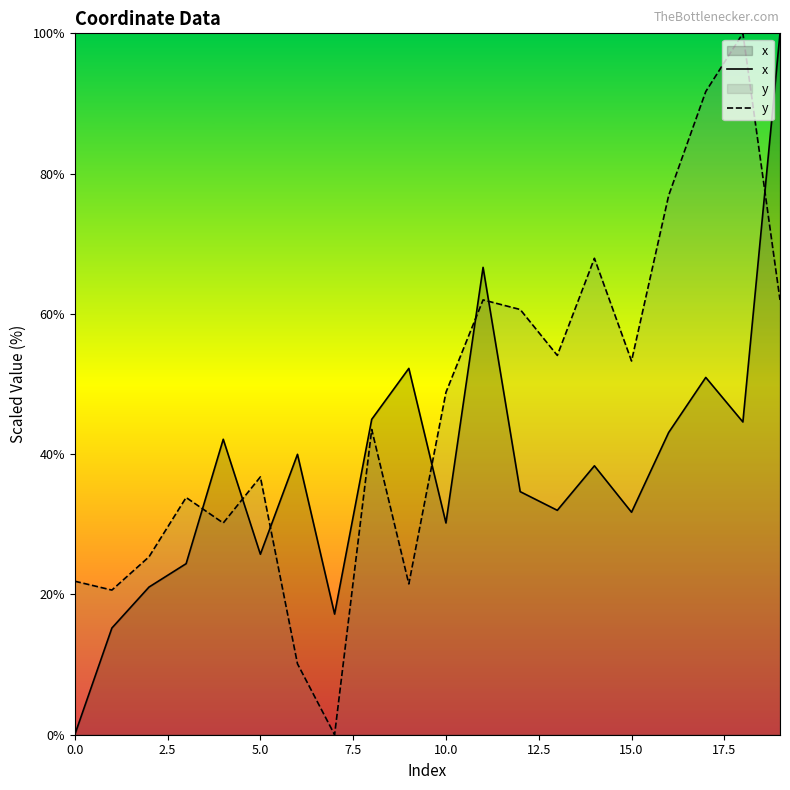

Rank the series by their average value, from highest to lowest.

y, x